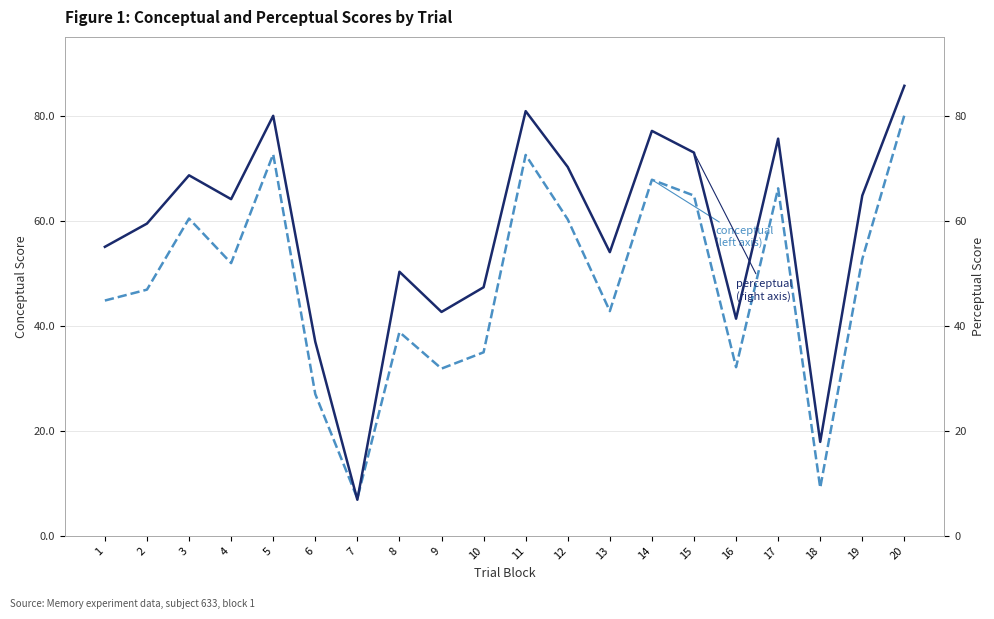

What are all the series names shown in the legend?

conceptual (left axis), perceptual (right axis)